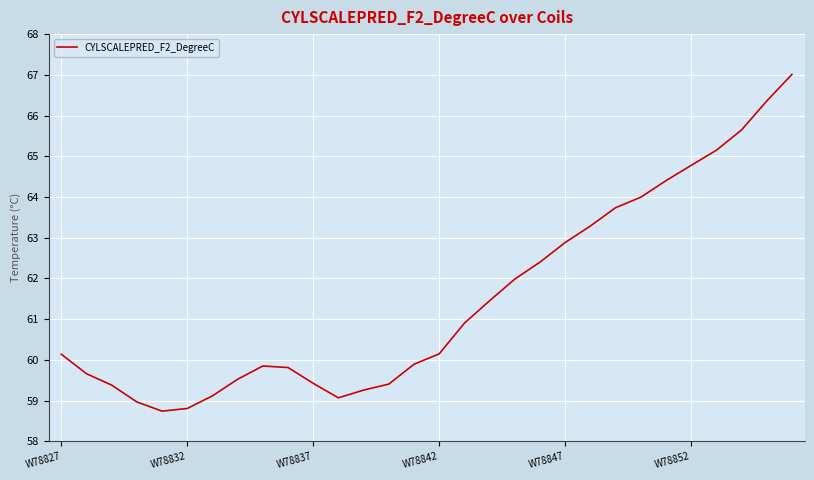

What is the maximum value shown in the chart?

67.0